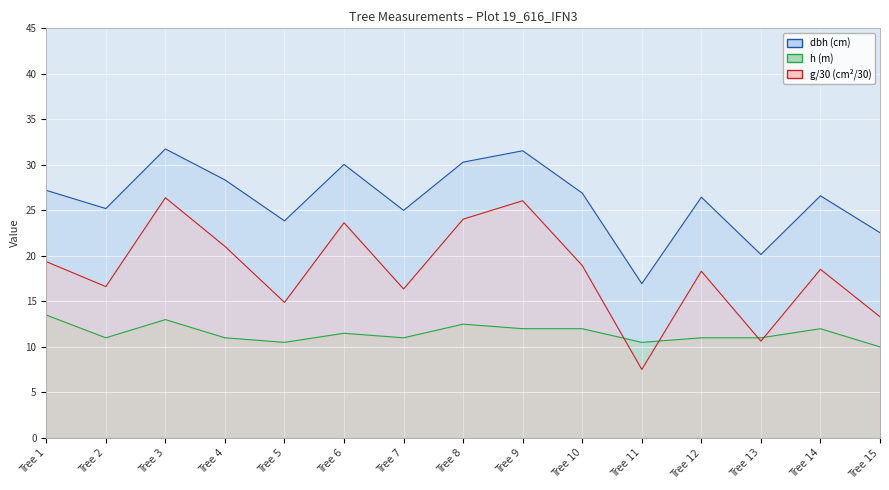

At which category does the chart reach its minimum across all series?

Tree 11